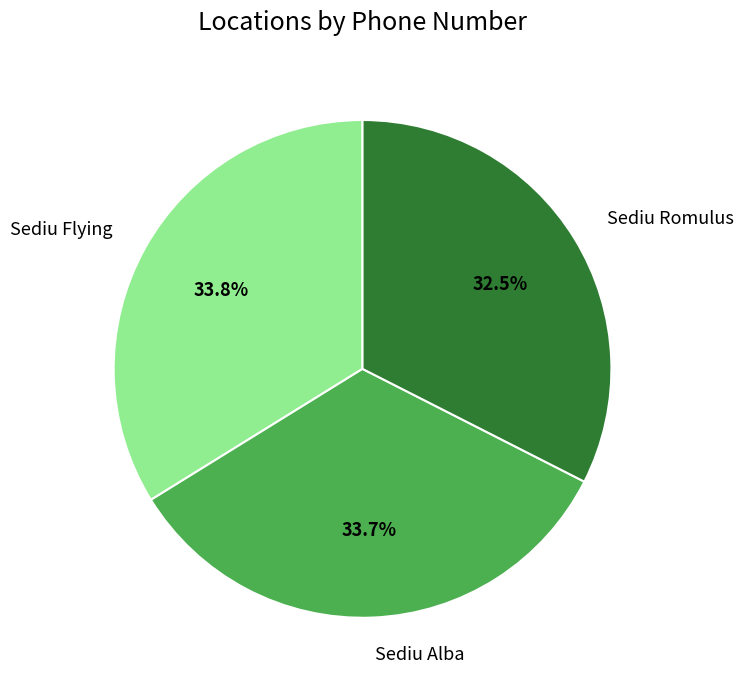

To the nearest percent, what is the combined percentage of Sediu Flying and Sediu Alba?

68%